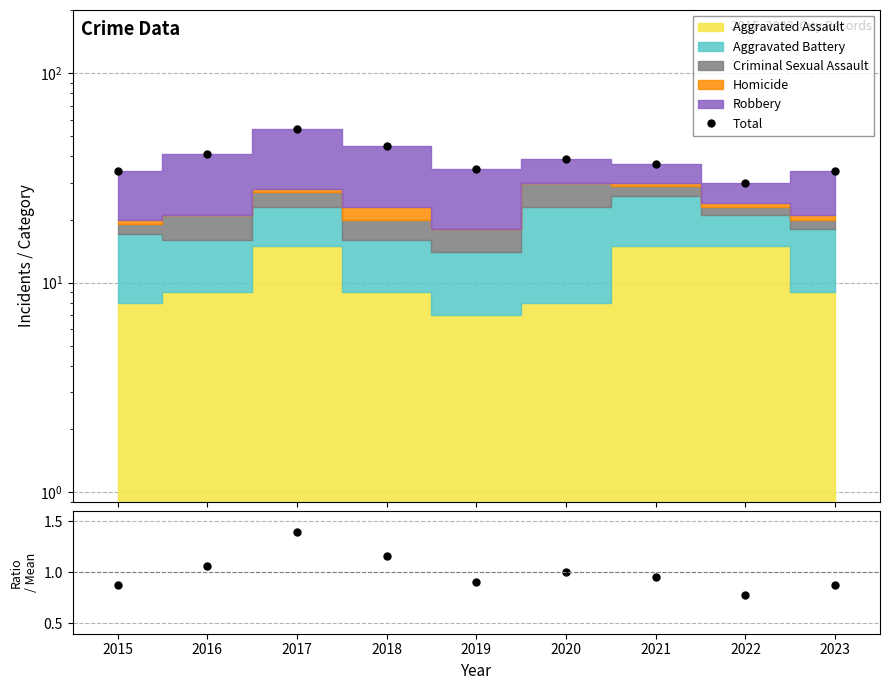

How many data points are above 37?

4